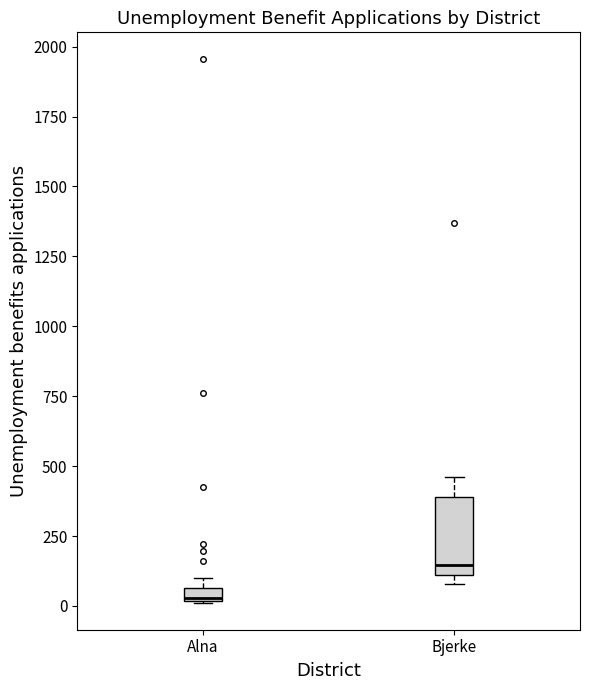

Which box is the tallest, from its lower edge to its upper edge?

Bjerke